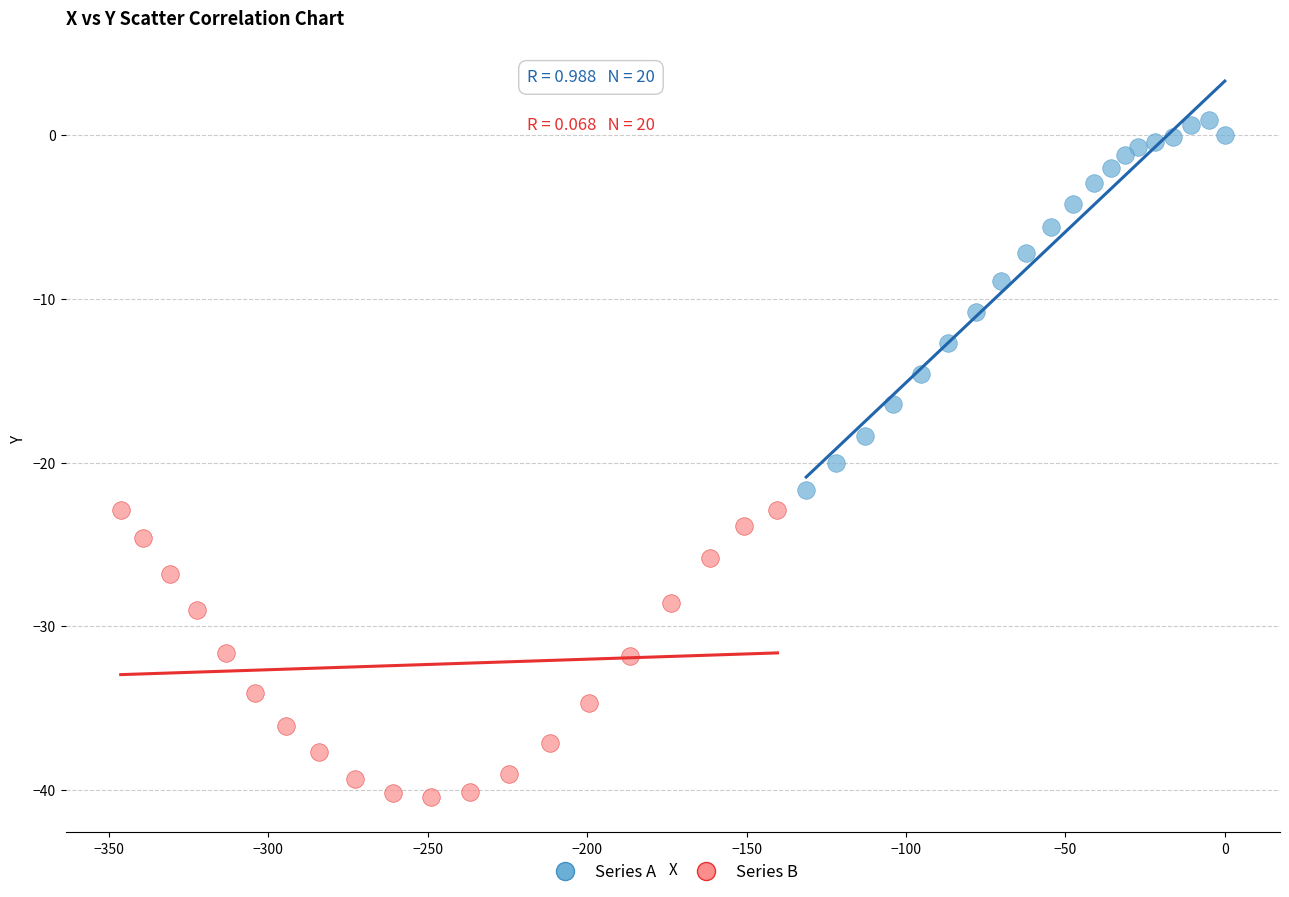

What are all the series names shown in the legend?

Series A, Series B